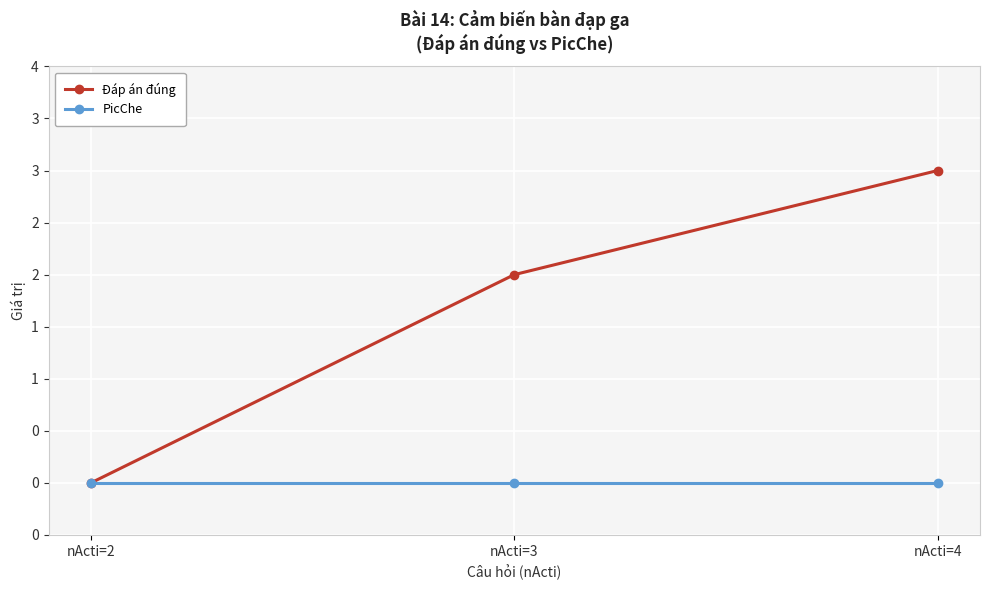

List the labels in order of Đáp án đúng value, largest first.

nActi=4, nActi=3, nActi=2